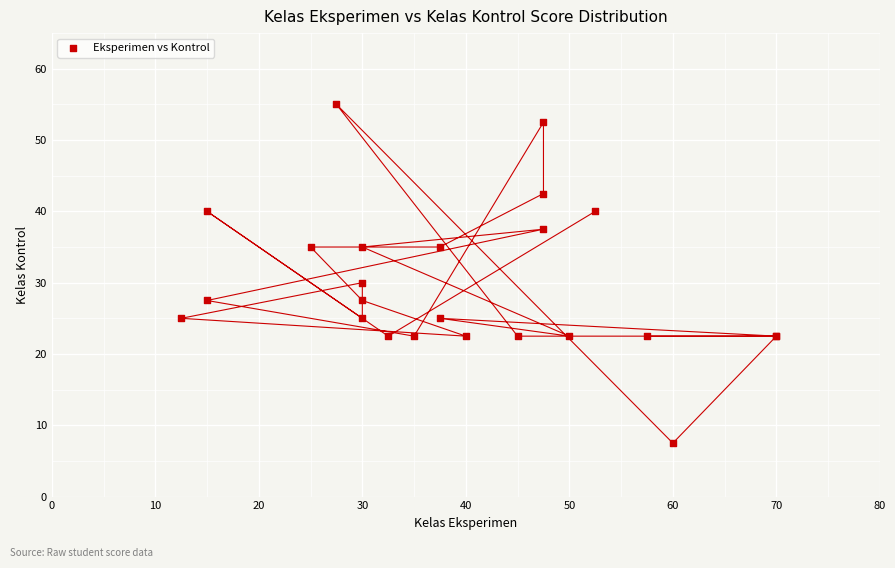

What Y value in the scatter plot is closest to 31?

30.0